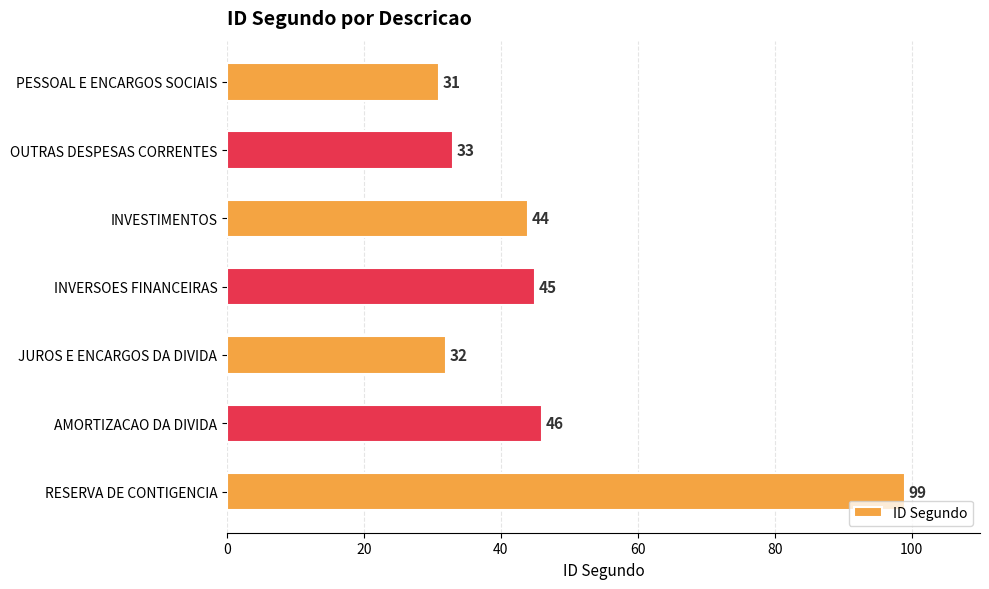

Reading top to bottom, what are all the values shown in this chart?

31	33	44	45	32	46	99